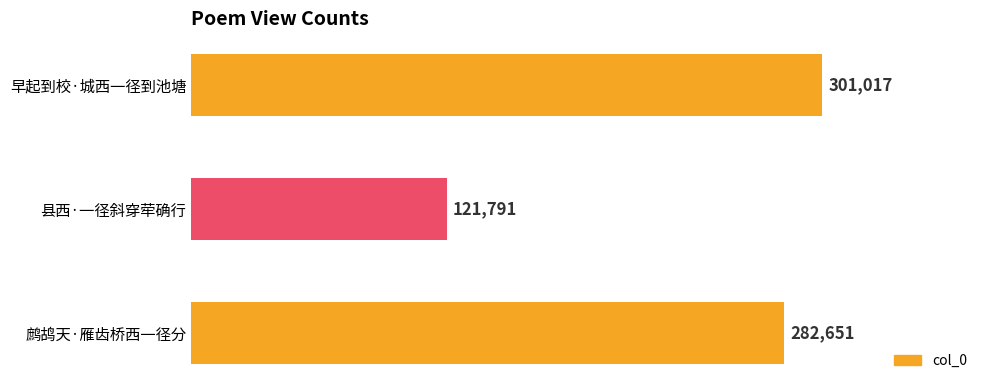

Count the number of categories in the chart.

3